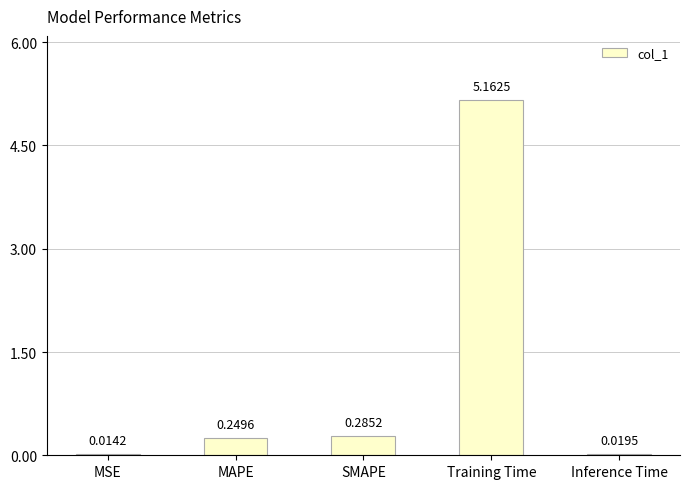

True or false: the data shows 3.2 at Training Time.

False